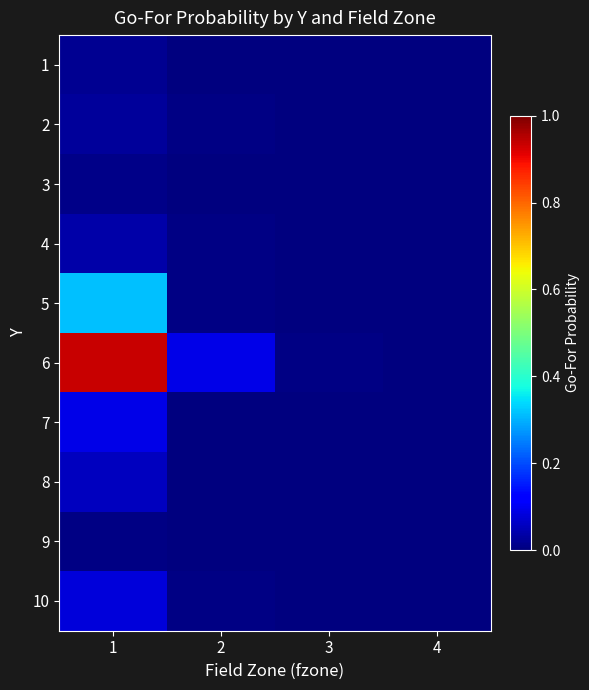

What is the maximum value shown in the chart?

0.9